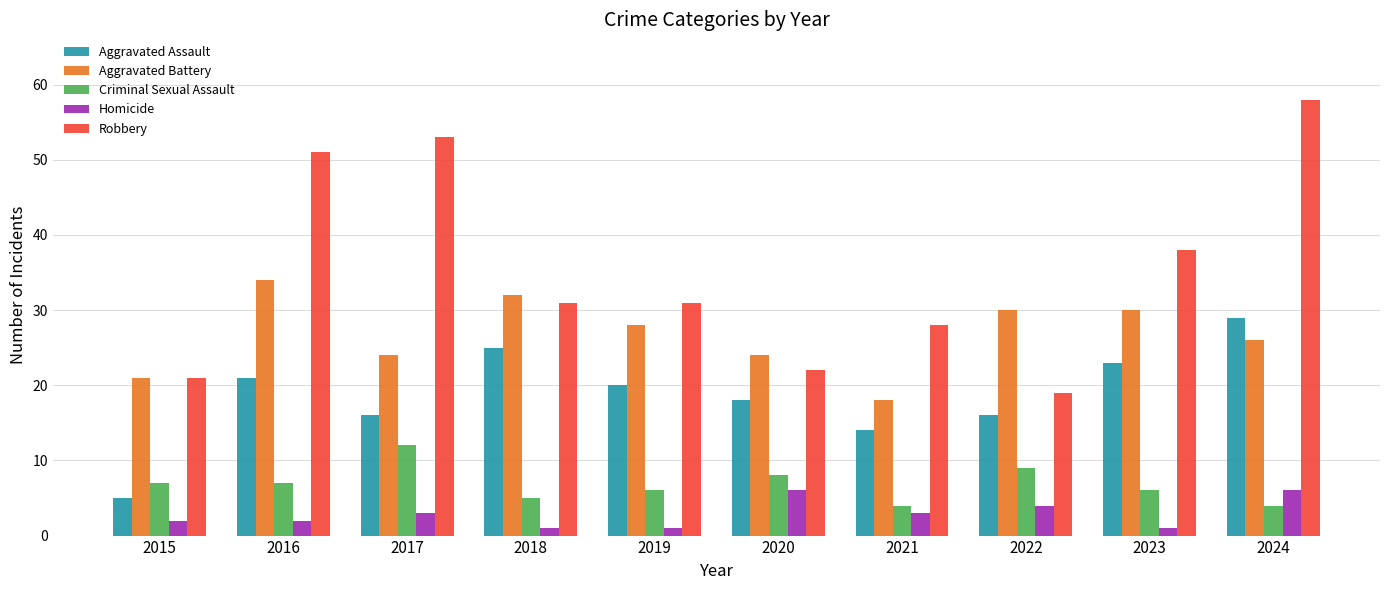

Between 2018 and 2022, which series saw the biggest shift?

Robbery